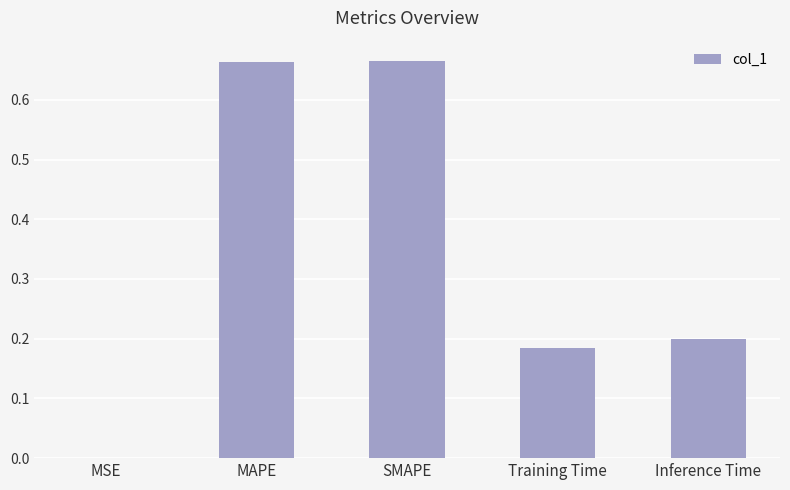

Which has a higher value, Inference Time or Training Time?

Inference Time